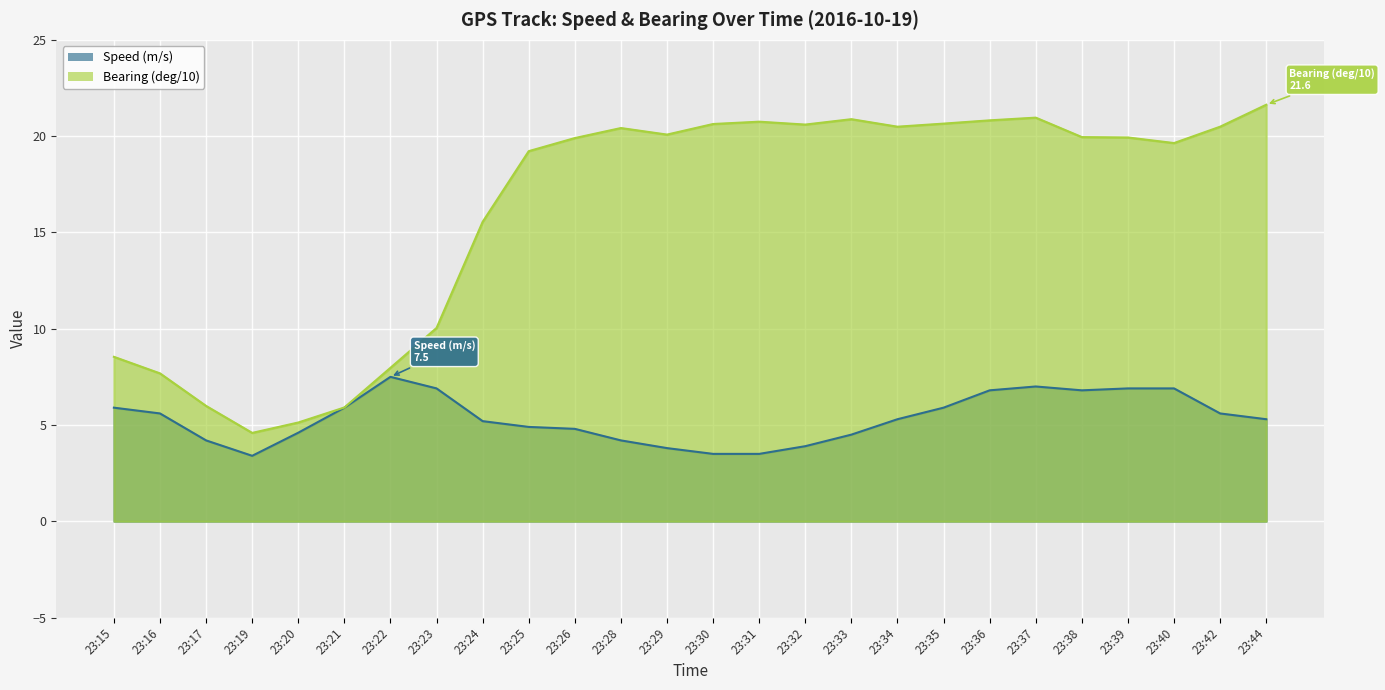

Reading left to right, what are all the values shown in this chart?

Speed (m/s): 5.9	5.6	4.2	3.4	4.6	5.9	7.5	6.9	5.2	4.9	4.8	4.2	3.8	3.5	3.5	3.9	4.5	5.3	5.9	6.8	7.0	6.8	6.9	6.9	5.6	5.3
Bearing (deg/10): 8.5	7.7	6.0	4.6	5.1	5.9	8.0	10.0	15.6	19.2	19.9	20.4	20.1	20.6	20.8	20.6	20.9	20.5	20.6	20.8	21.0	19.9	19.9	19.6	20.5	21.6